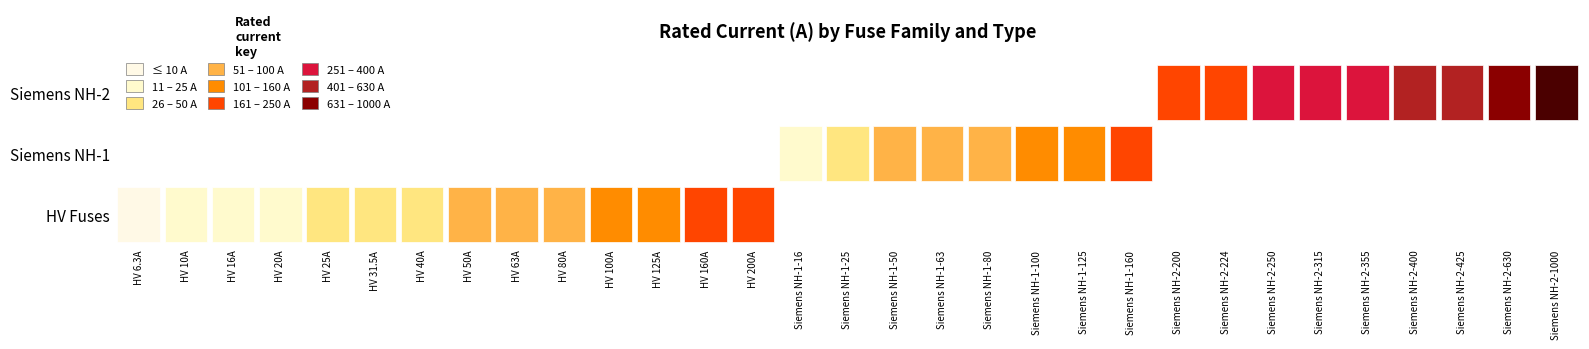

Approximately how many times larger is the value at 27 compared to 6?

10.0